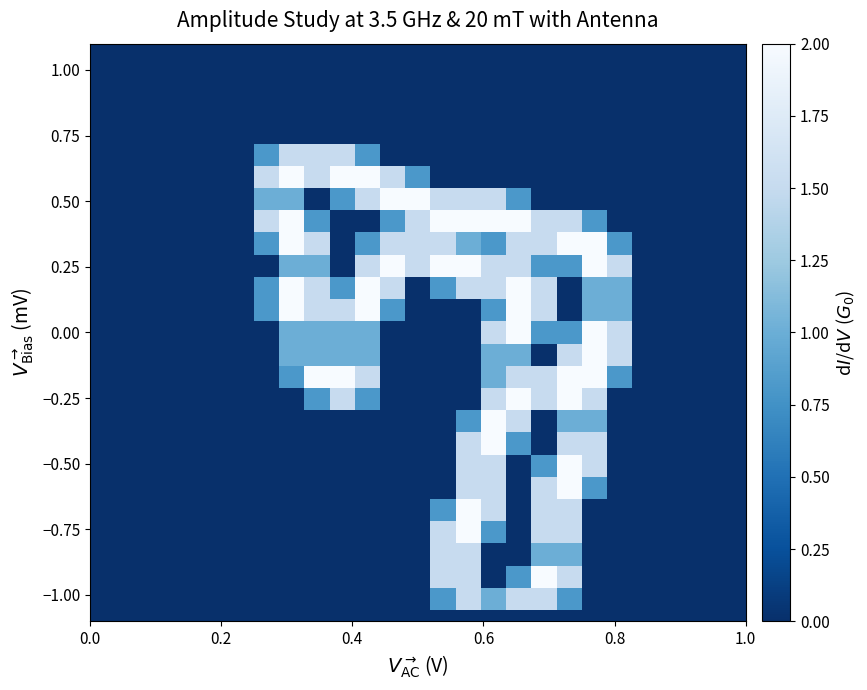

What is the greatest value displayed?

2.0